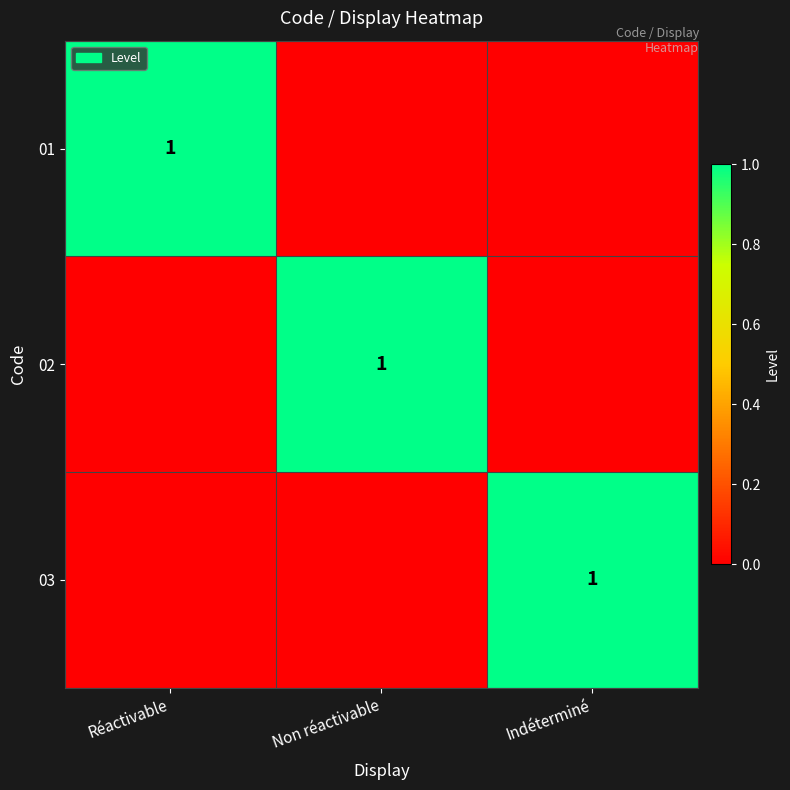

Is it true that 02 equals 1 at Non réactivable?

True